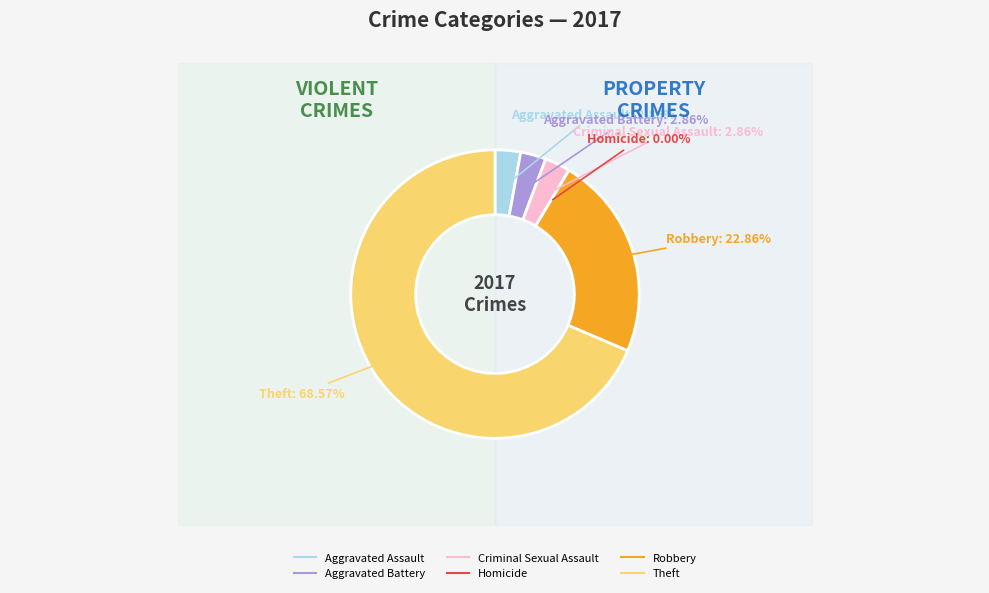

Is it true that Criminal Sexual Assault is 3% of the pie?

True